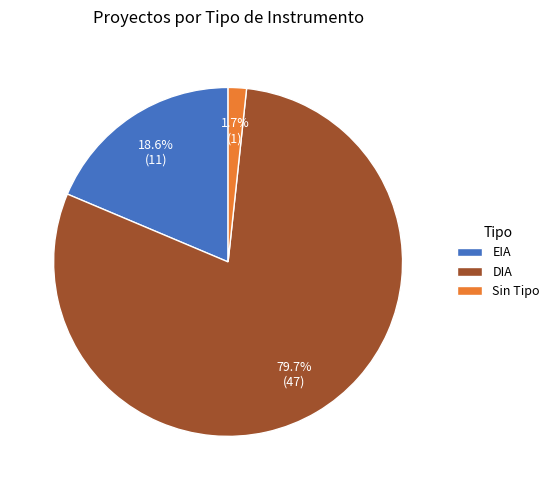

Is it true that EIA is 4% of the pie?

False